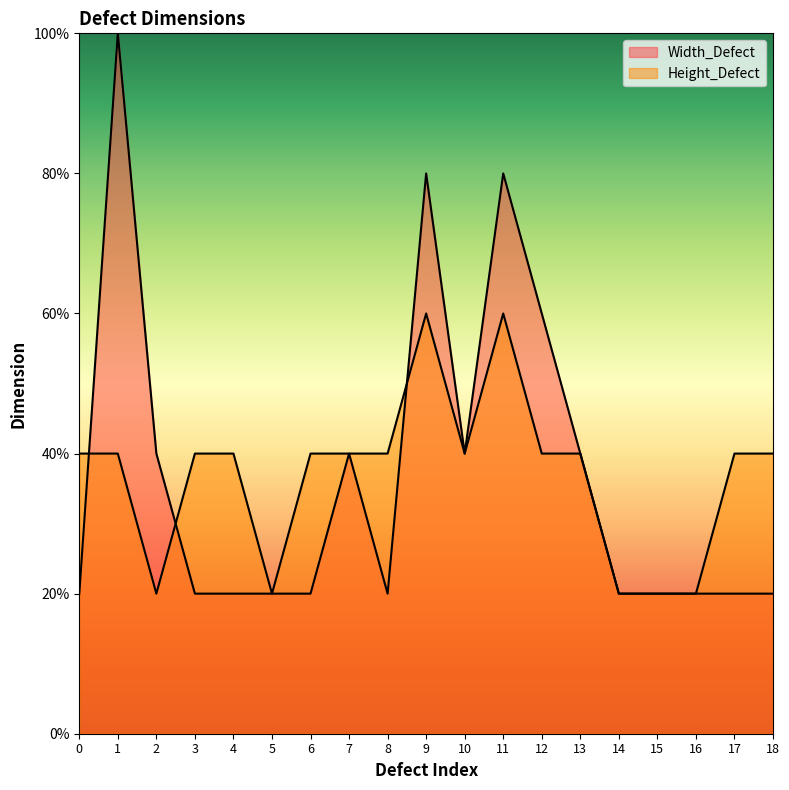

How many intersections are there between Width_Defect and Height_Defect?

3